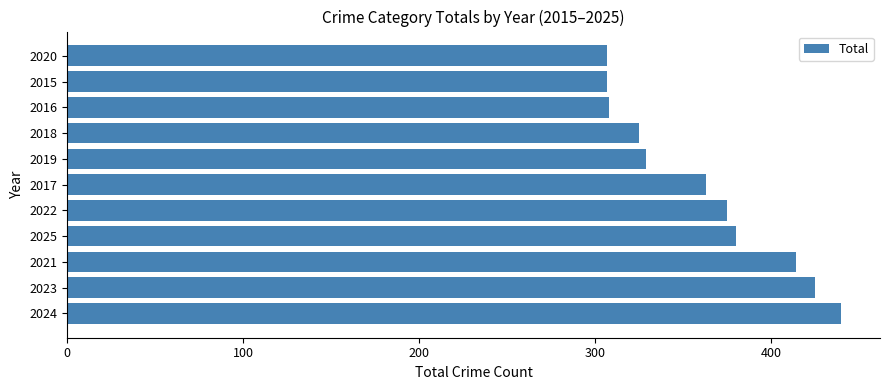

What is the sum of the values at 2021 and 2022?

789